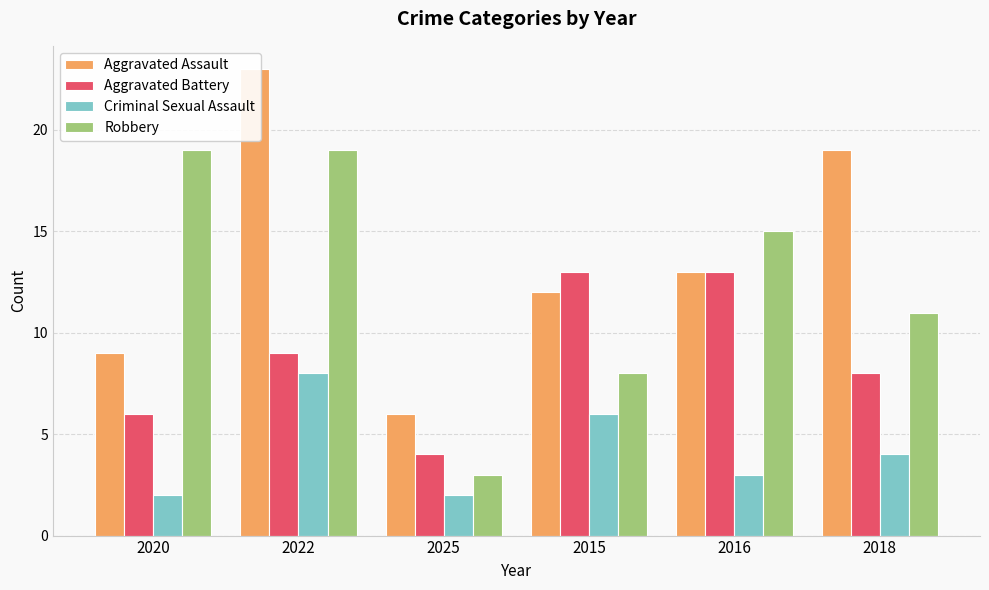

What is the sum of all Criminal Sexual Assault values?

25